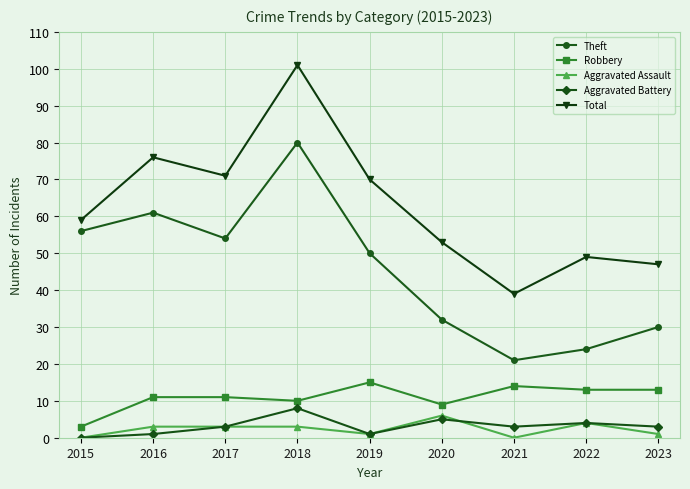

How many interior local valleys does the Aggravated Battery series have?

2